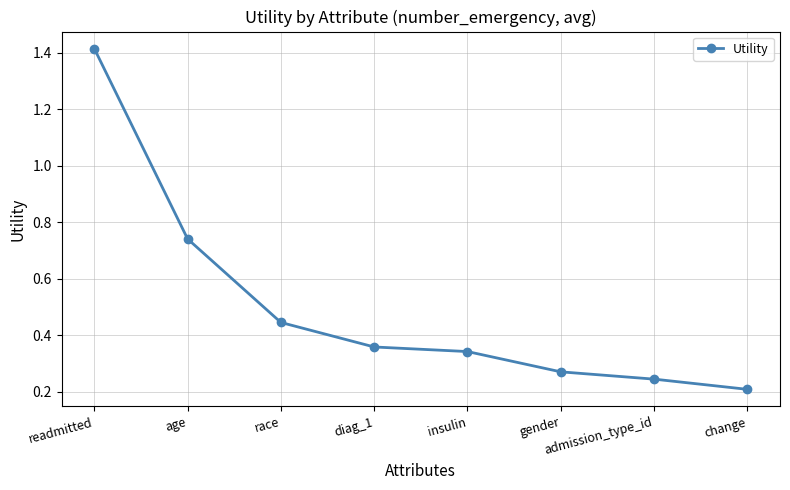

What is the label of the 1st point from the right?

change